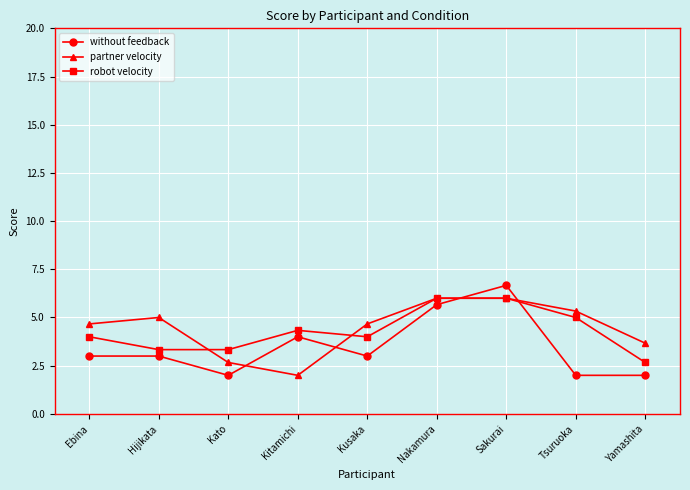

What value does the robot velocity series have at Nakamura?

6.0